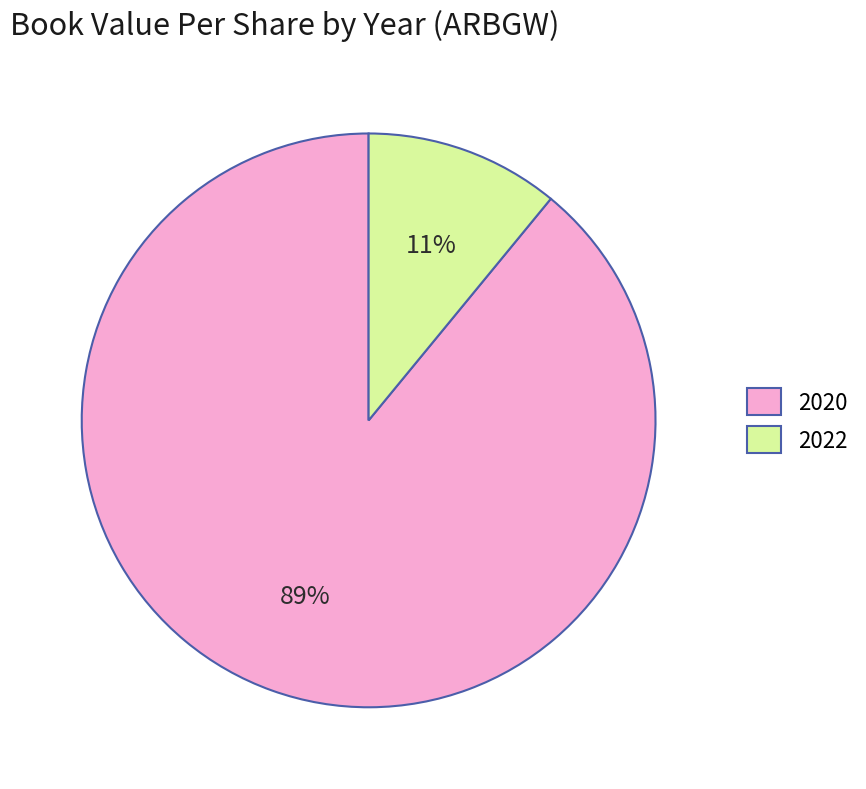

Approximately how many times larger is the value at 2022 compared to 2020?

0.1